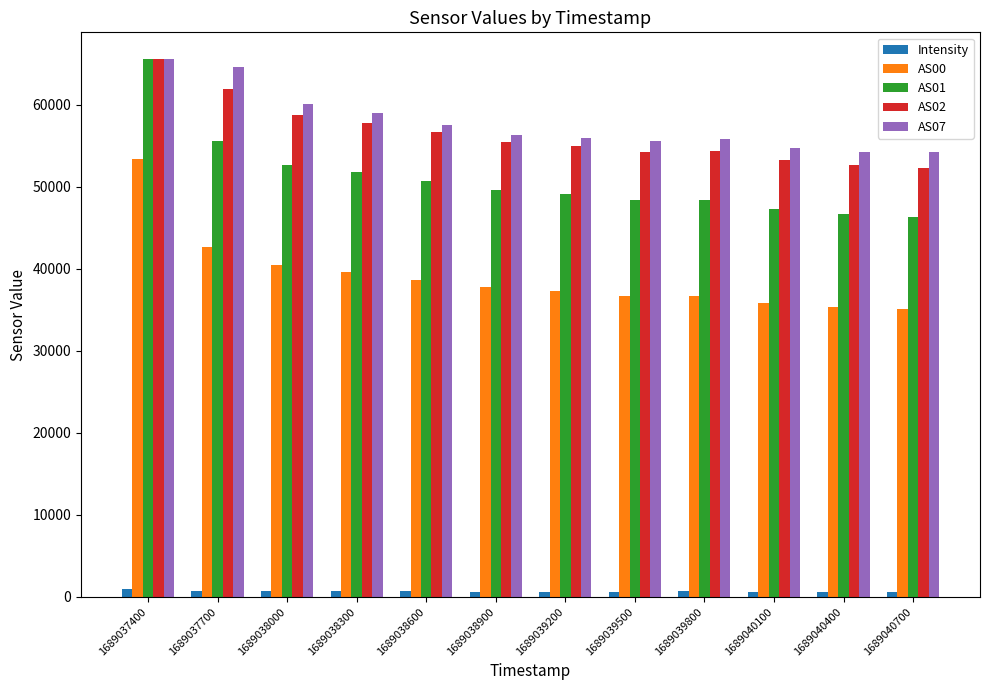

True or false: AS07 has a value of 91216.9 at 1689038900.

False